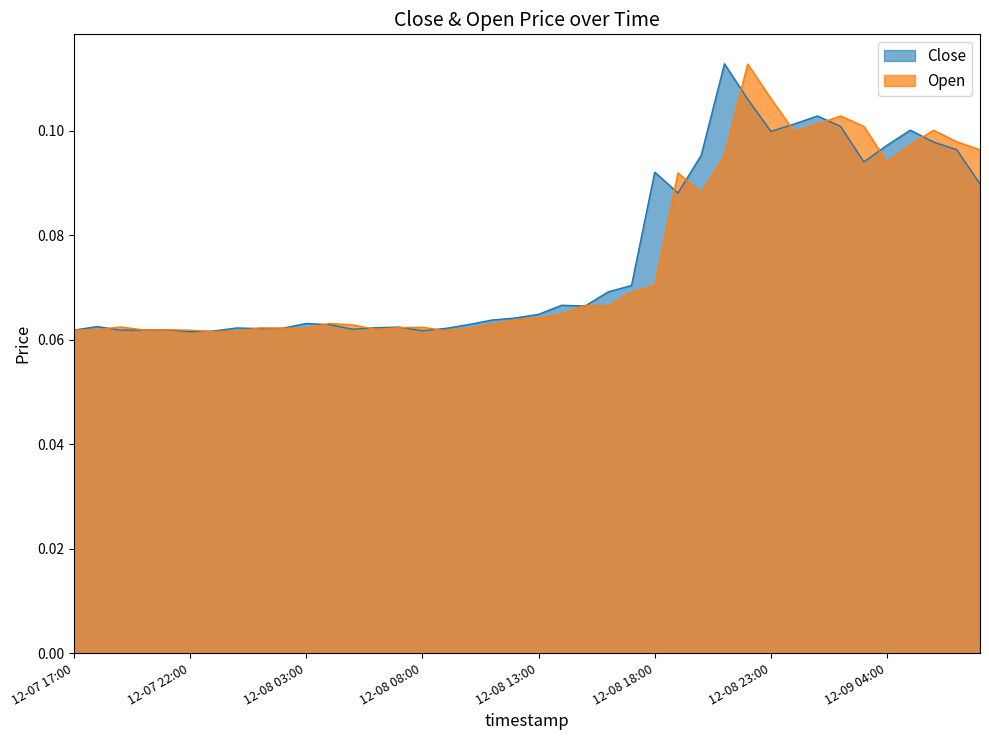

Between 2024-12-08 04:00 and 2024-12-09 03:00, which series saw the biggest shift?

Open